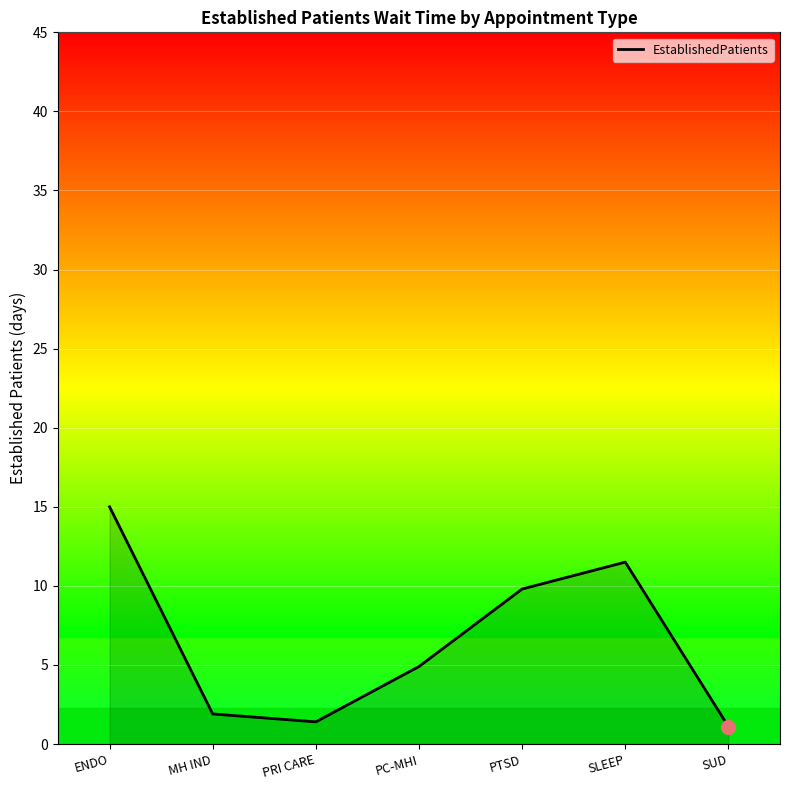

Which has a higher value, PC-MHI or PRI CARE?

PC-MHI